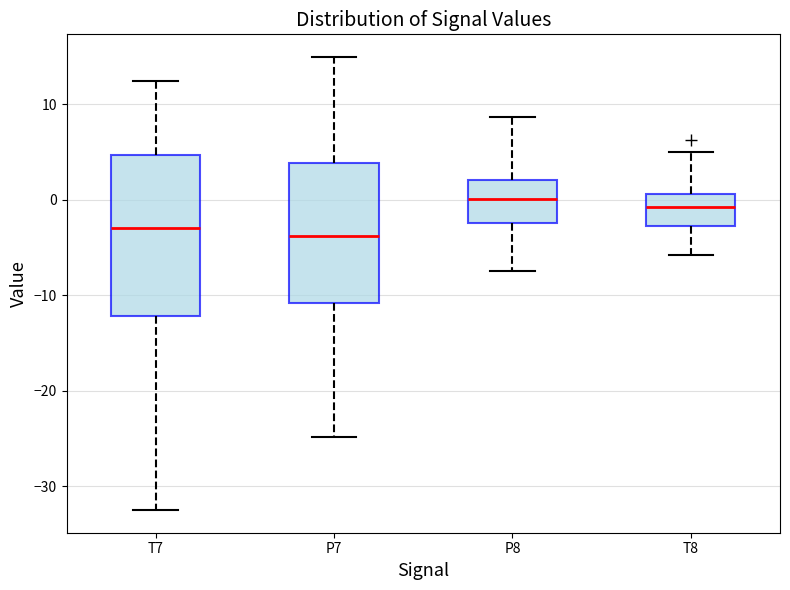

Which box is the tallest, from its lower edge to its upper edge?

T7